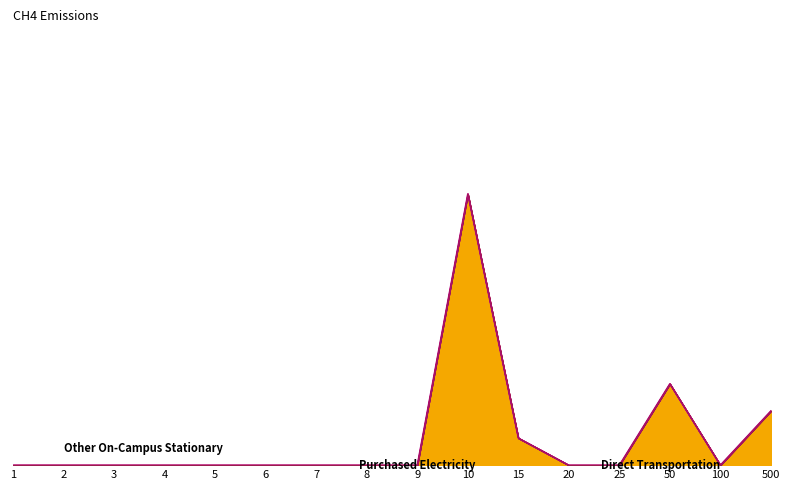

Which series has the largest total across all categories?

Other On-Campus Stationary